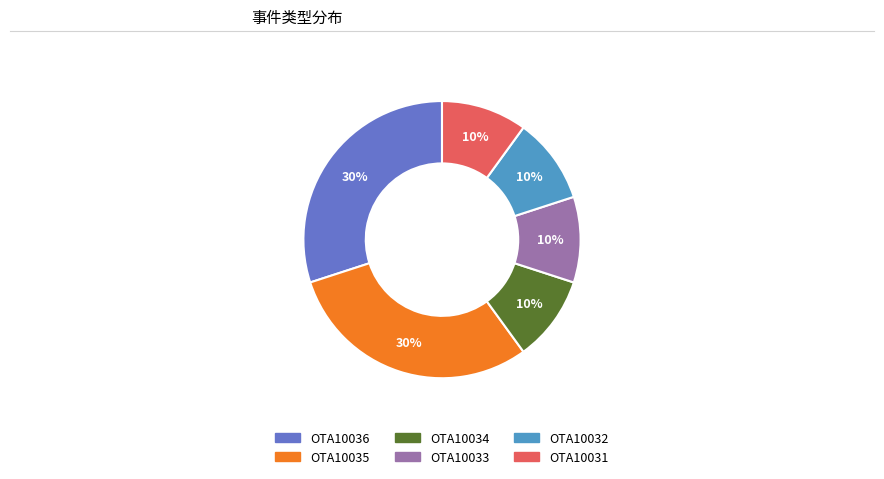

How many slices are in this pie chart?

6